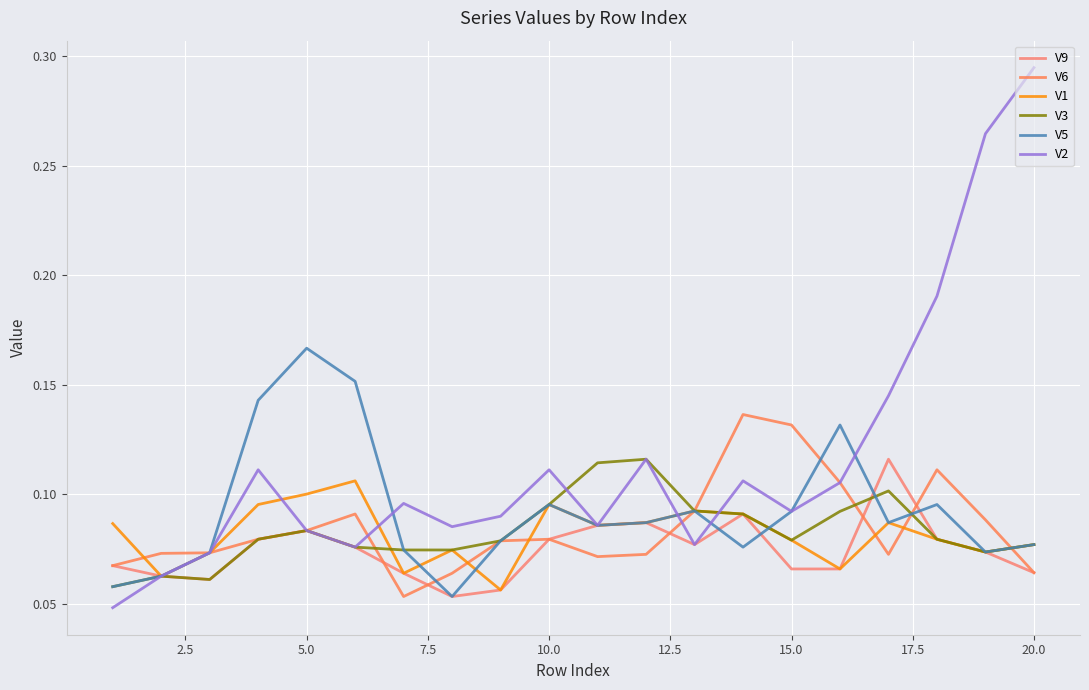

Does the chart display data point markers on the line(s)?

No